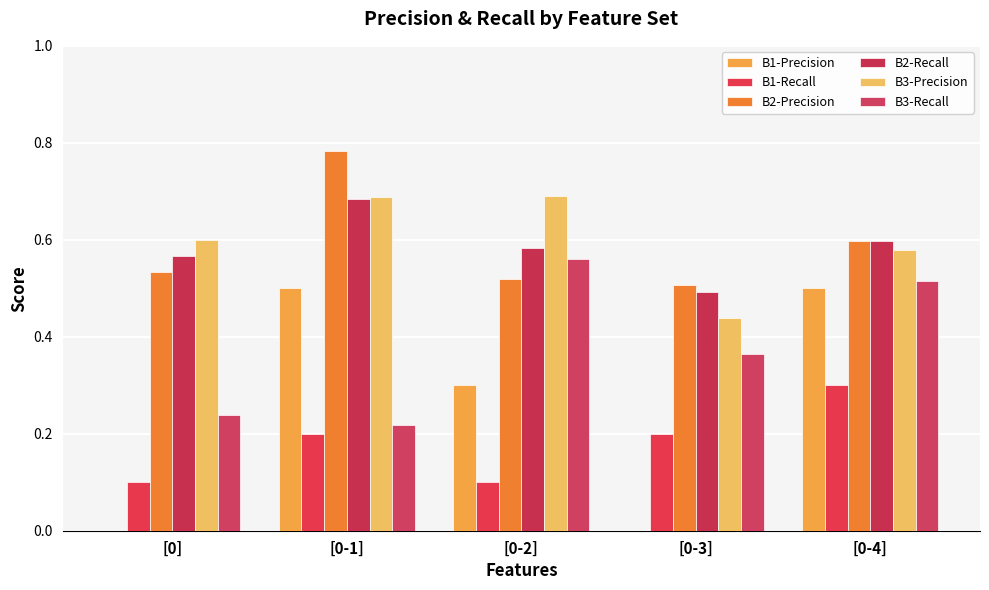

What is the average value of the B1-Precision series?

0.3